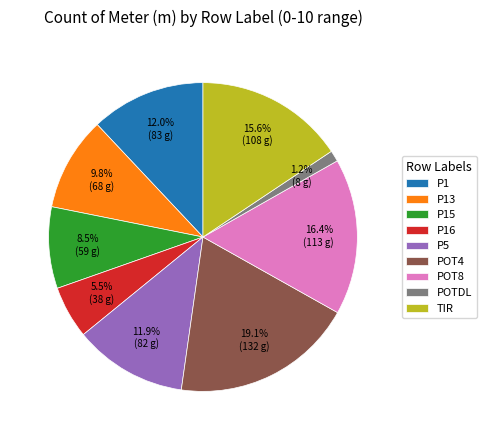

To the nearest percent, what percentage of the pie is TIR?

16%